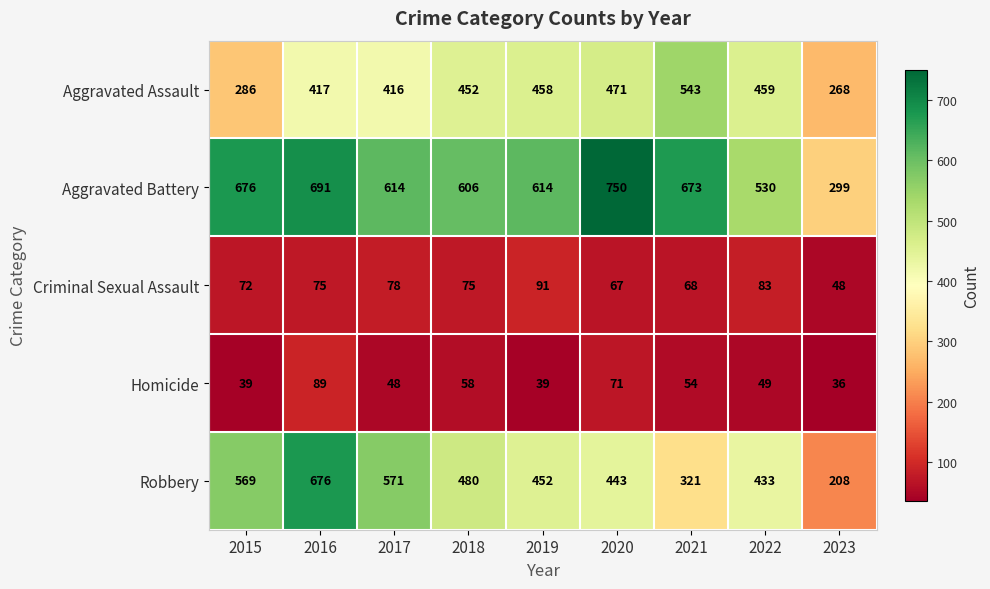

How many series are shown in this chart?

5